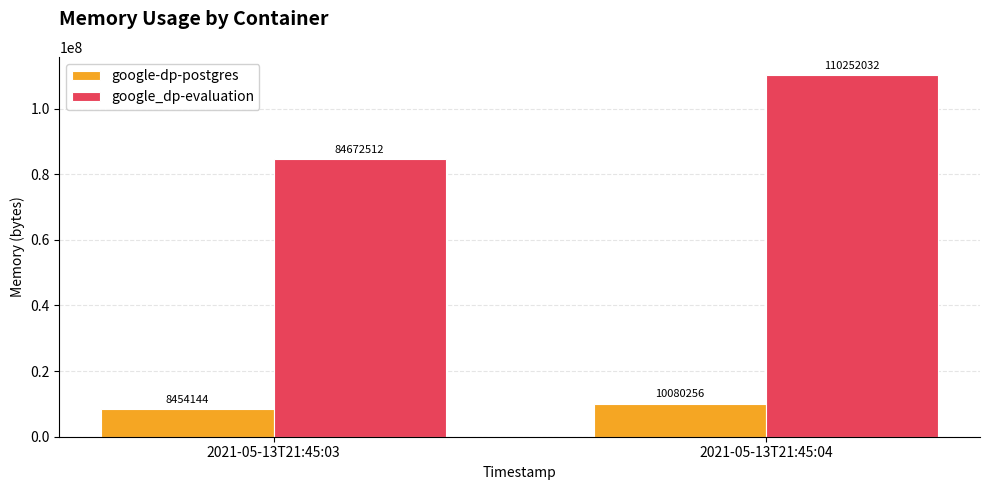

What are all the series names shown in the legend?

google-dp-postgres, google_dp-evaluation